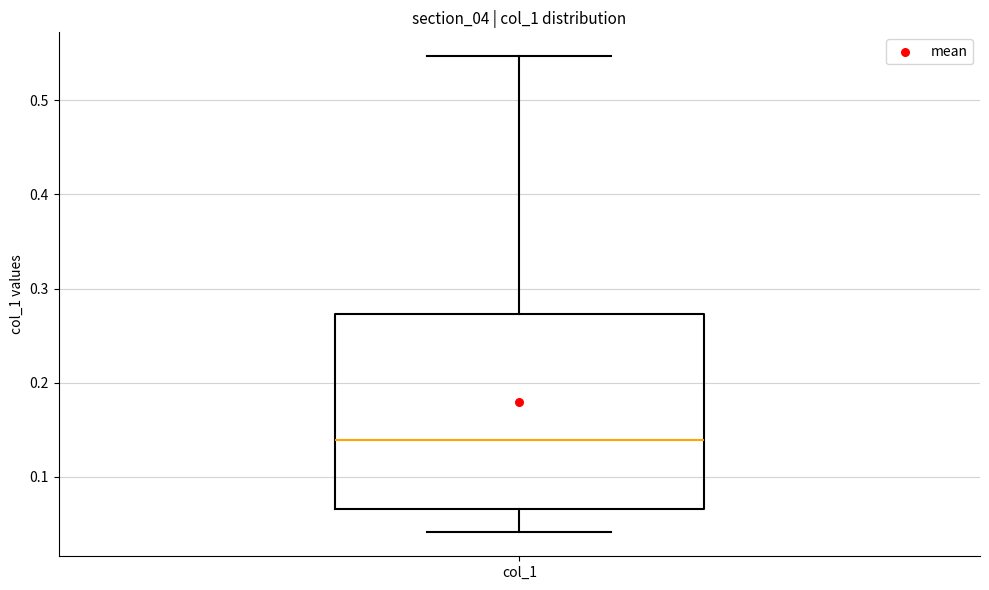

Where is the lower edge of the box for col_1 on the y-axis? The values are not printed on the chart, so give them approximately, as read against the axis.

0.07